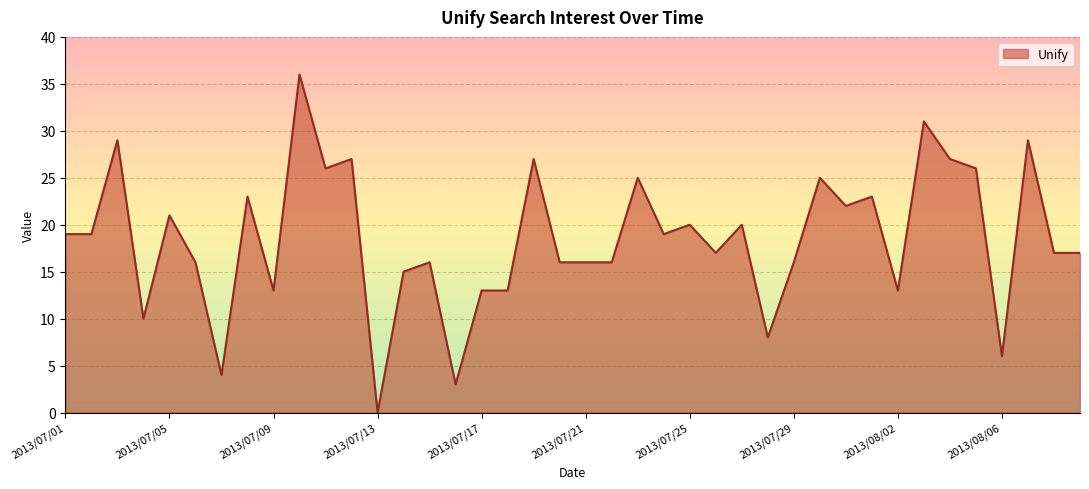

What is the difference between the maximum and minimum values?

36